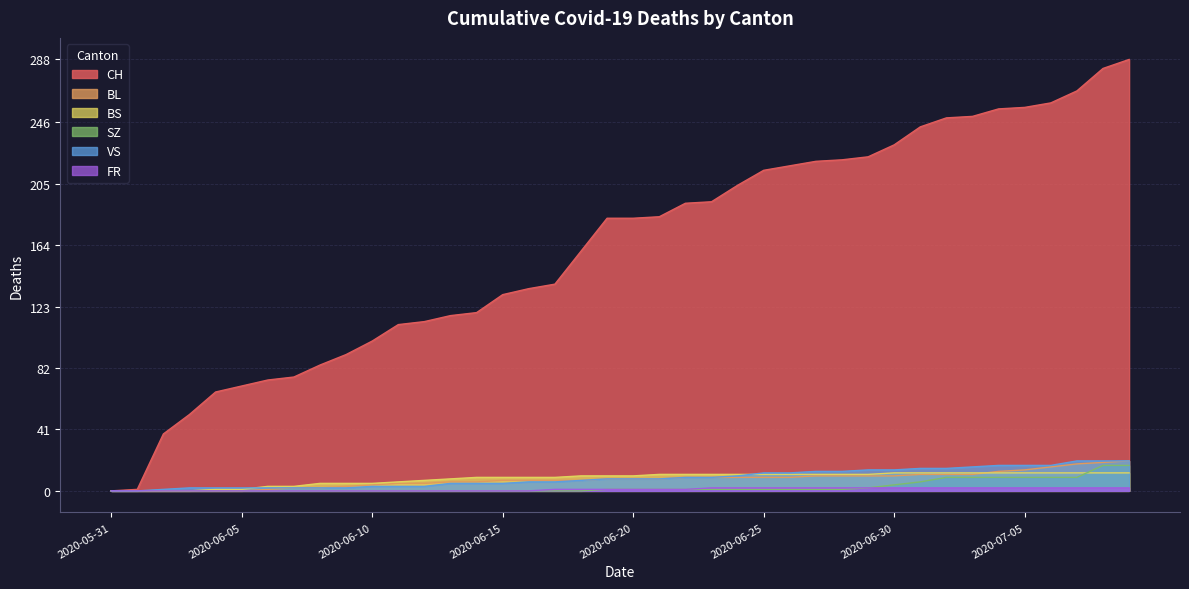

How many lines are shown in the chart?

6